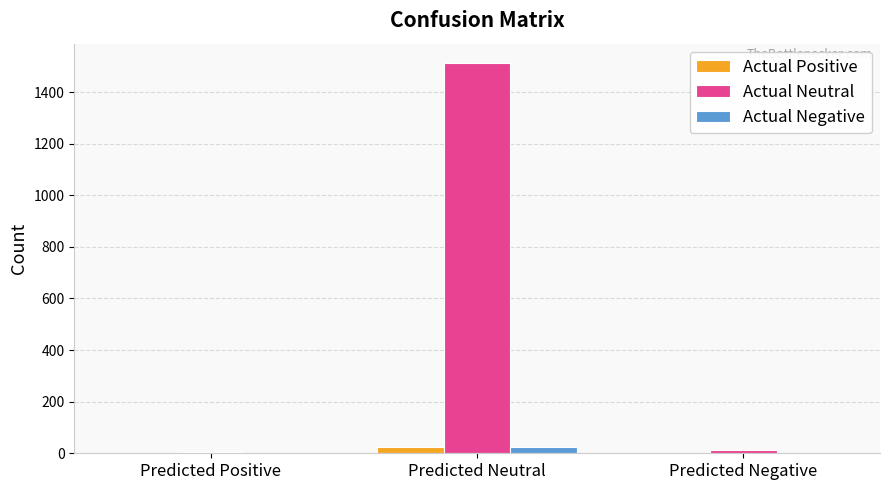

The value of Actual Neutral at Predicted Neutral is 1512. True or false?

True